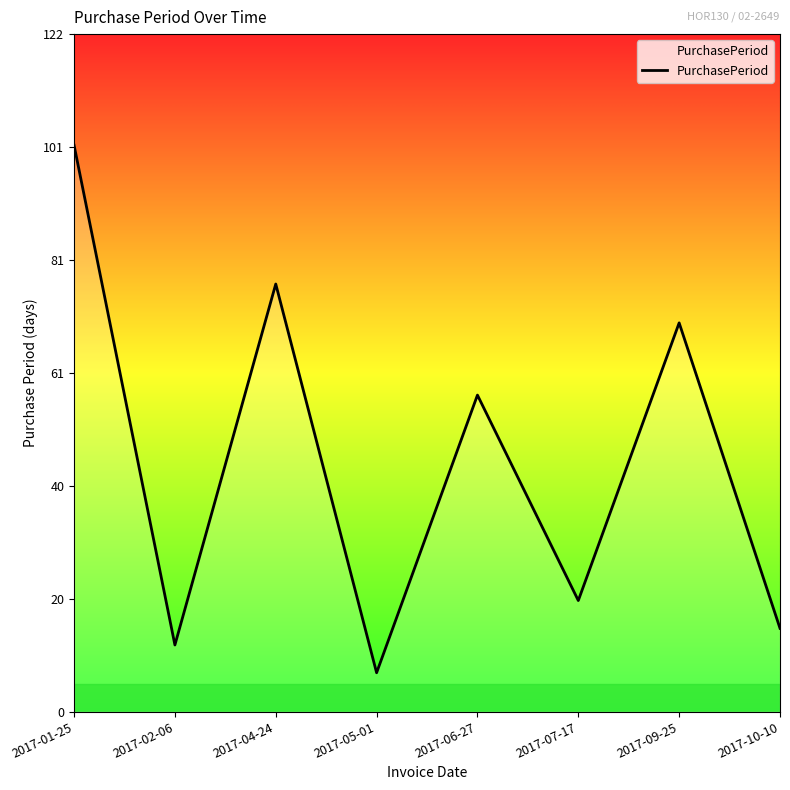

How many series are shown in this chart?

1